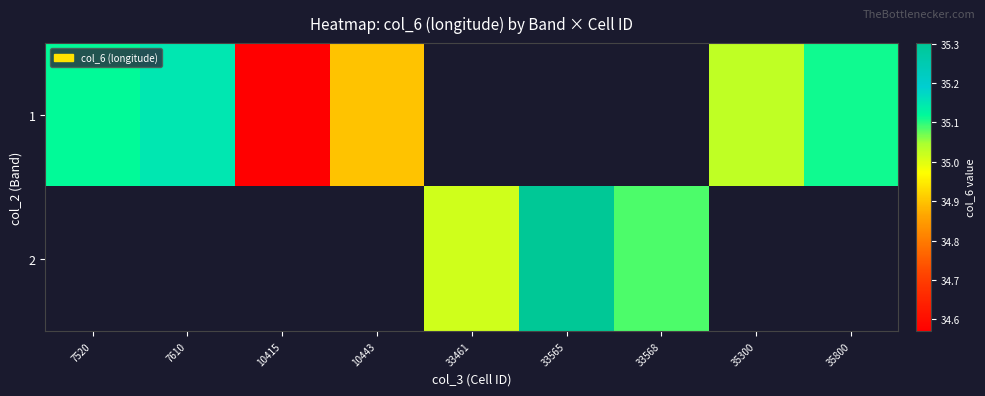

What is the greatest value displayed?

35.3